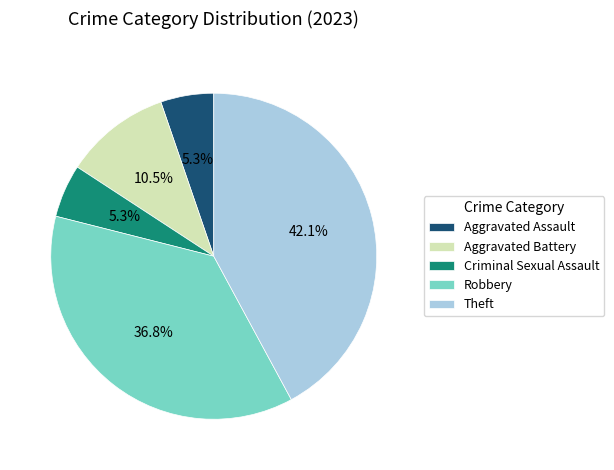

How many slices are in this pie chart?

5